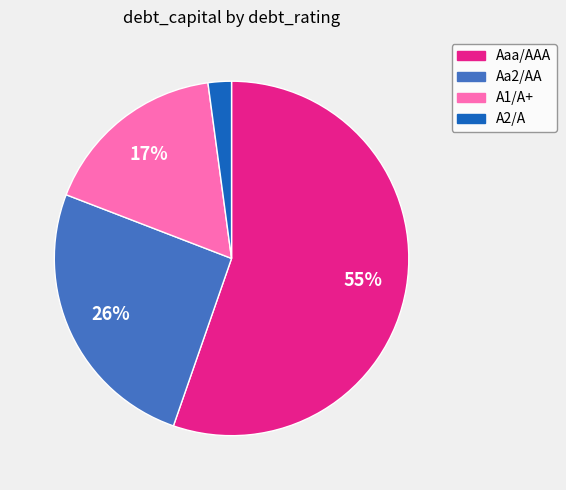

How many slices are in this pie chart?

4